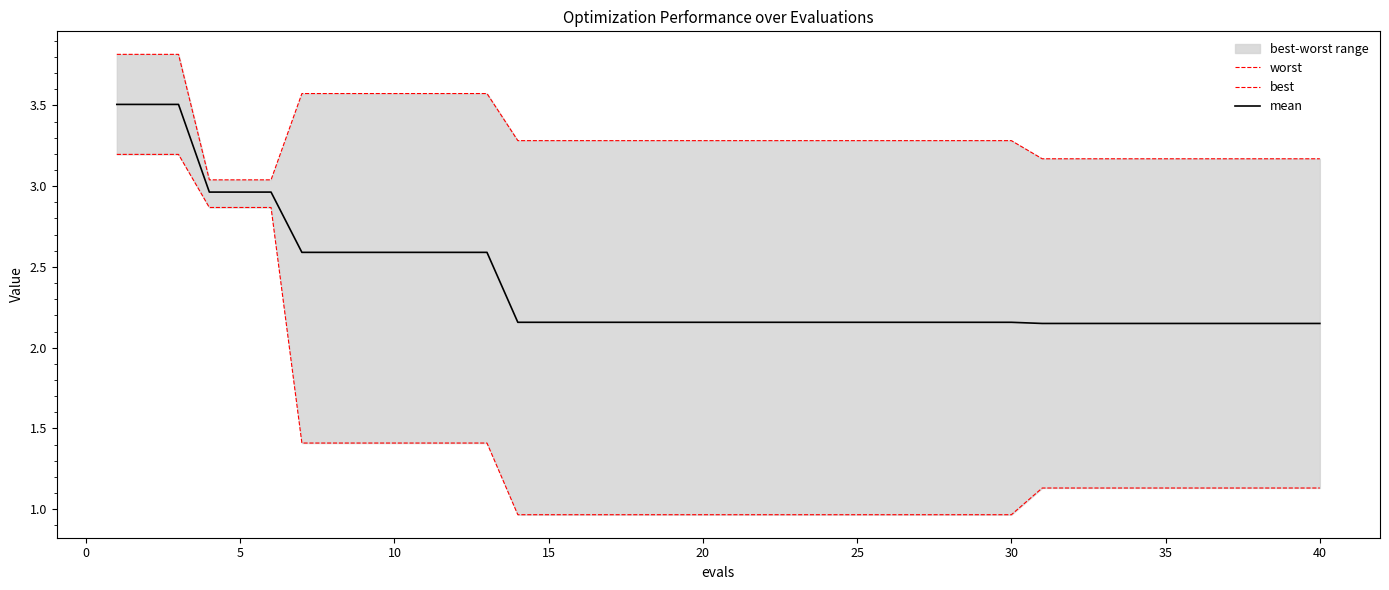

Reading left to right, transcribe all the data shown in this chart.

worst: 3.8	3.8	3.8	3.0	3.0	3.0	3.6	3.6	3.6	3.6	3.6	3.6	3.6	3.3	3.3	3.3	3.3	3.3	3.3	3.3	3.3	3.3	3.3	3.3	3.3	3.3	3.3	3.3	3.3	3.3	3.2	3.2	3.2	3.2	3.2	3.2	3.2	3.2	3.2	3.2
best: 3.2	3.2	3.2	2.9	2.9	2.9	1.4	1.4	1.4	1.4	1.4	1.4	1.4	1.0	1.0	1.0	1.0	1.0	1.0	1.0	1.0	1.0	1.0	1.0	1.0	1.0	1.0	1.0	1.0	1.0	1.1	1.1	1.1	1.1	1.1	1.1	1.1	1.1	1.1	1.1
mean: 3.5	3.5	3.5	3.0	3.0	3.0	2.6	2.6	2.6	2.6	2.6	2.6	2.6	2.2	2.2	2.2	2.2	2.2	2.2	2.2	2.2	2.2	2.2	2.2	2.2	2.2	2.2	2.2	2.2	2.2	2.2	2.2	2.2	2.2	2.2	2.2	2.2	2.2	2.2	2.2